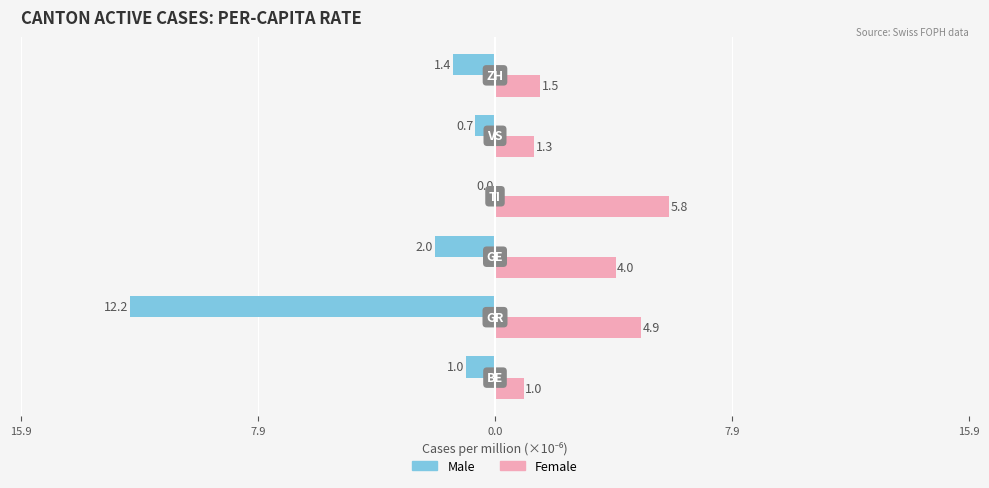

What is the minimum value shown in the chart?

-12.2